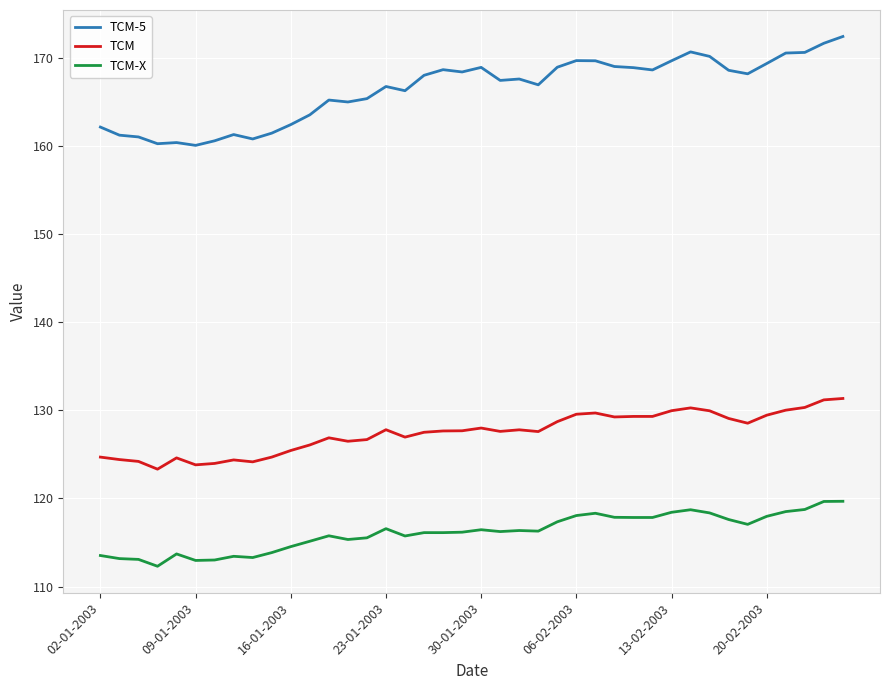

What is the difference between the maximum and minimum values in the TCM-5 series?

12.4